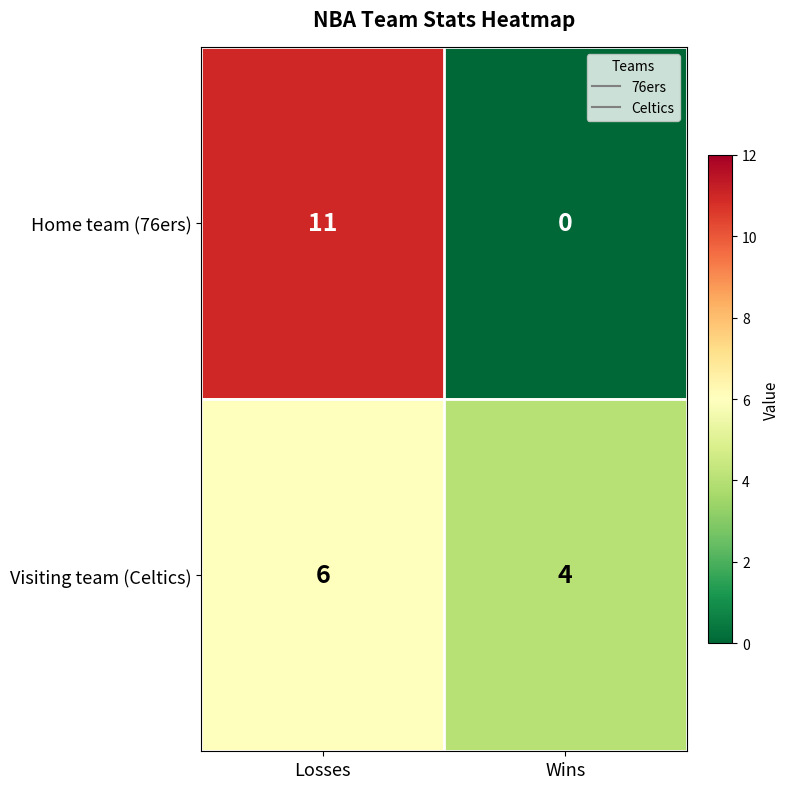

Reading left to right, list all the values displayed in this chart.

Home team (76ers): Losses=11	Wins=0
Visiting team (Celtics): Losses=6	Wins=4